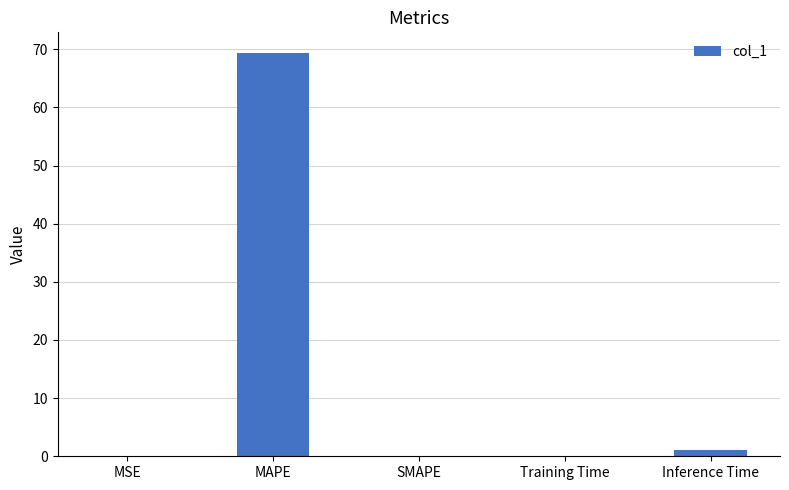

Which has a higher value, MAPE or Inference Time?

MAPE